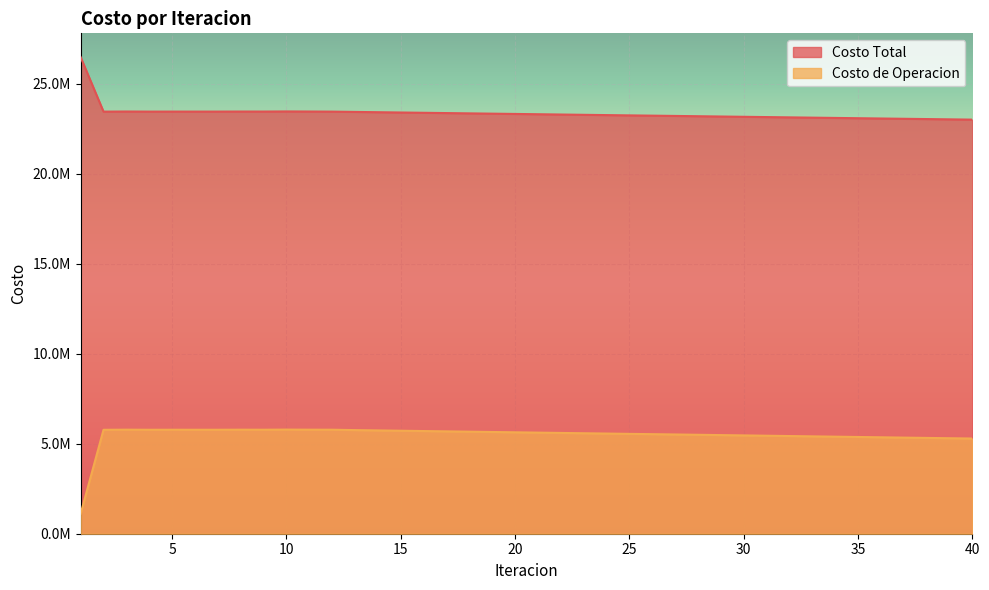

Does the chart display data point markers on the line(s)?

No